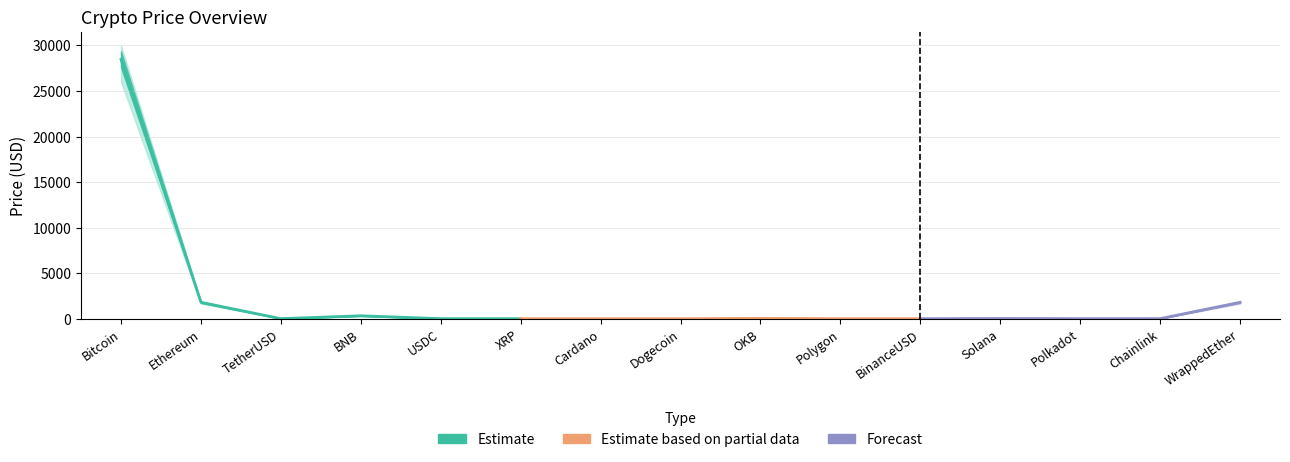

Reading right to left, transcribe all the data shown in this chart.

Price: 1797.2	7.3	6.2	20.7	1.0	1.1	41.7	0.1	0.4	0.5	1.0	316.8	1.0	1798.2	28476.9
Price_upper: 1900.0	8.0	7.0	23.0	1.1	1.2	45.0	0.1	0.4	0.6	1.1	340.0	1.1	1900.0	30000.0
Price_lower: 1650.0	6.5	5.2	18.0	0.9	0.9	37.0	0.1	0.3	0.5	0.9	290.0	0.9	1650.0	26000.0